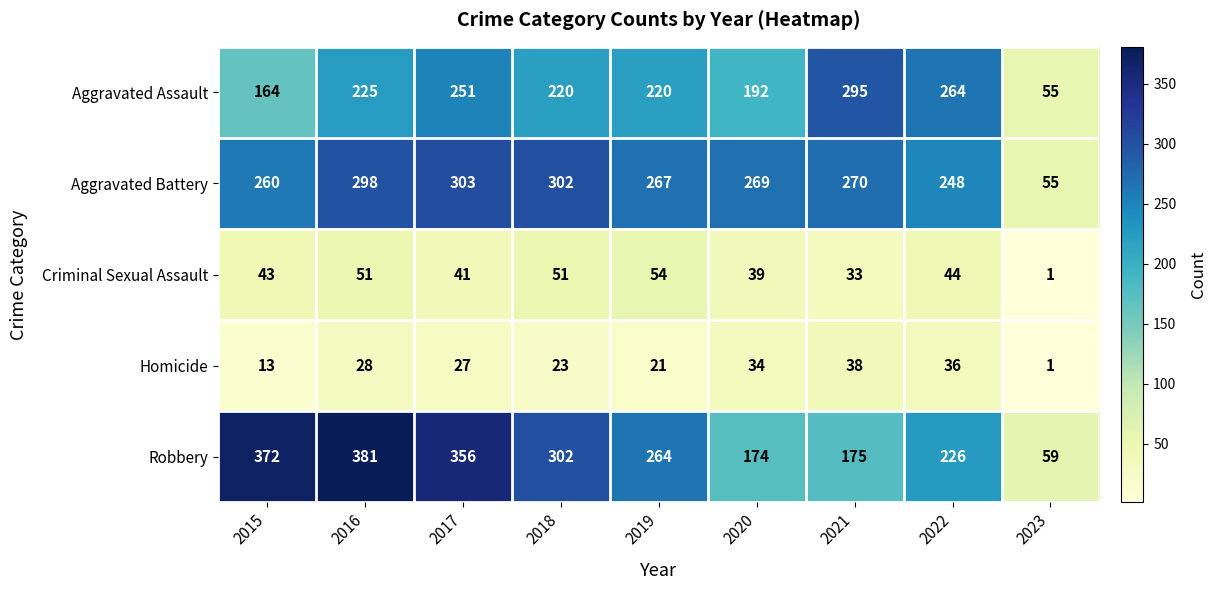

What is the difference between the maximum and second lowest values in the Robbery series?

207